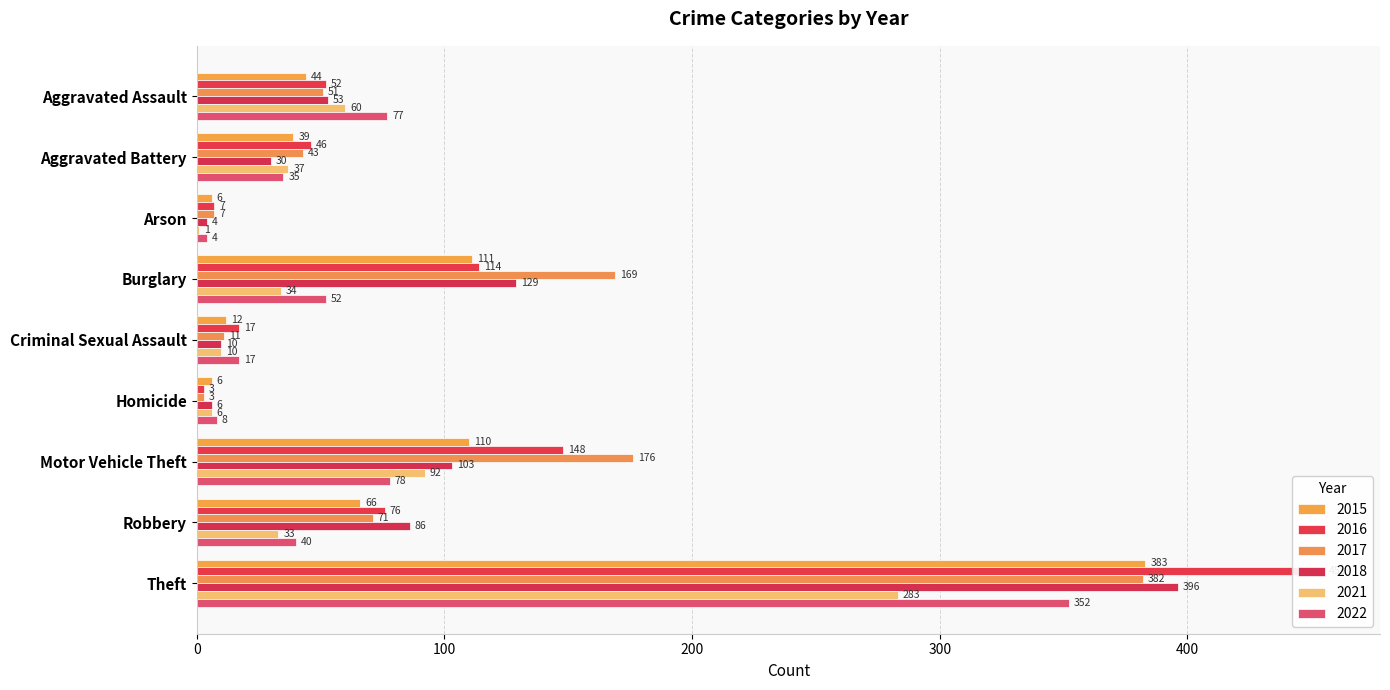

What is the difference between the maximum and minimum values in the 2017 series?

379